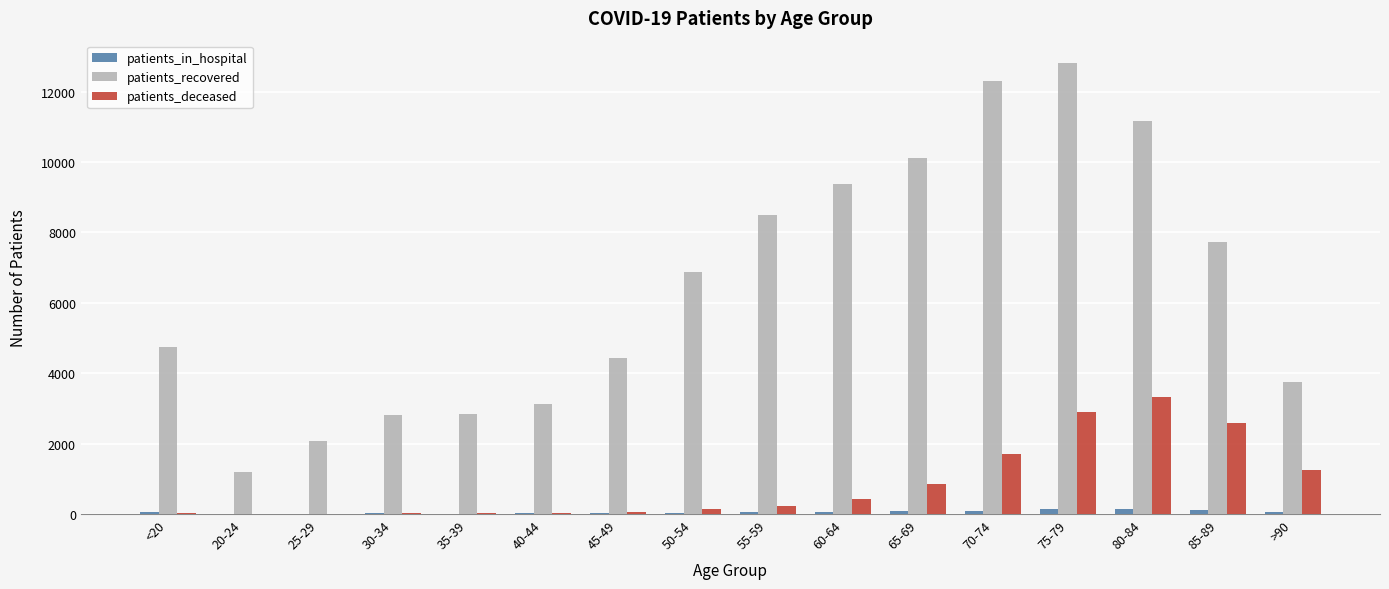

Between 60-64 and 75-79, which series saw the biggest shift?

patients_recovered